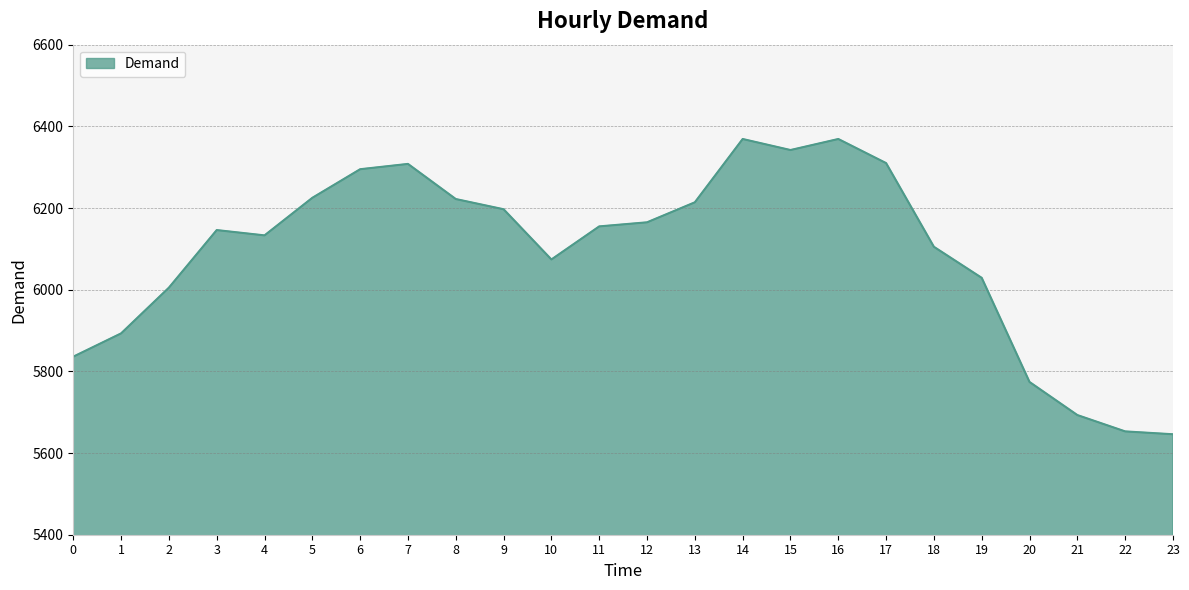

Is it true that the value at 21 is 7633?

False